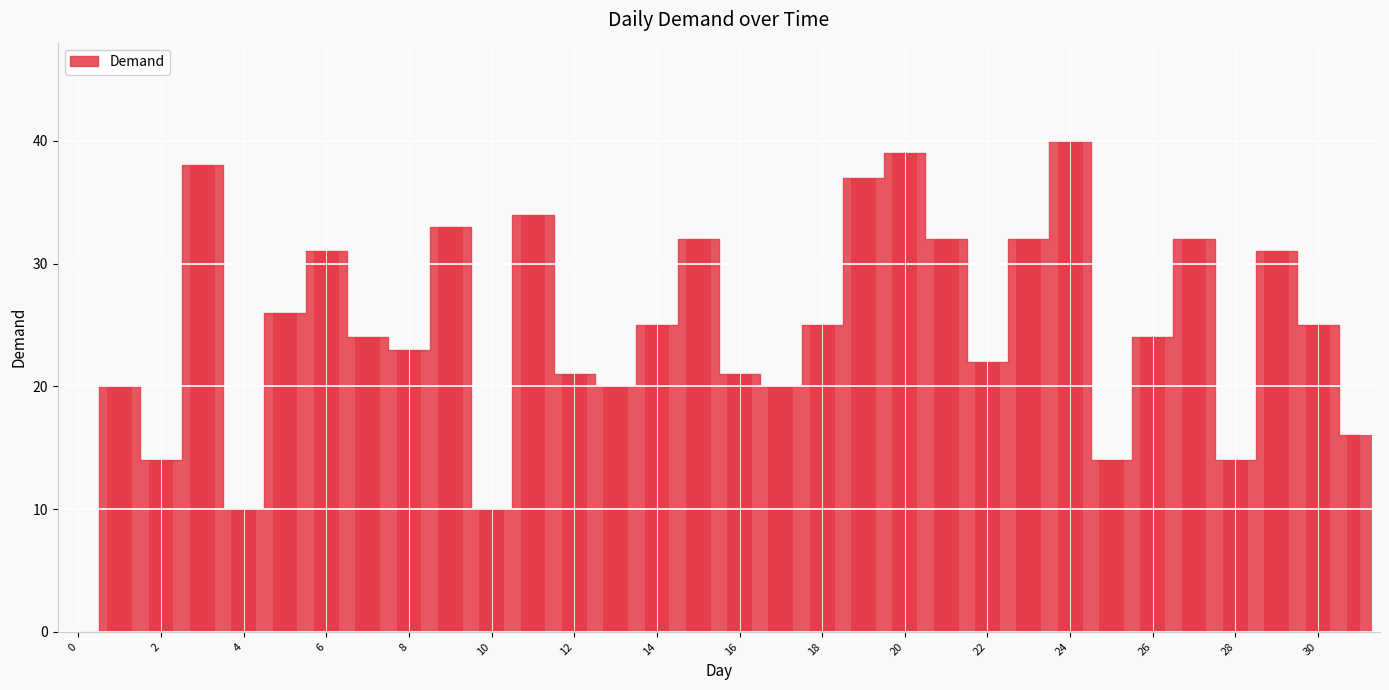

What is the maximum value shown in the chart?

40